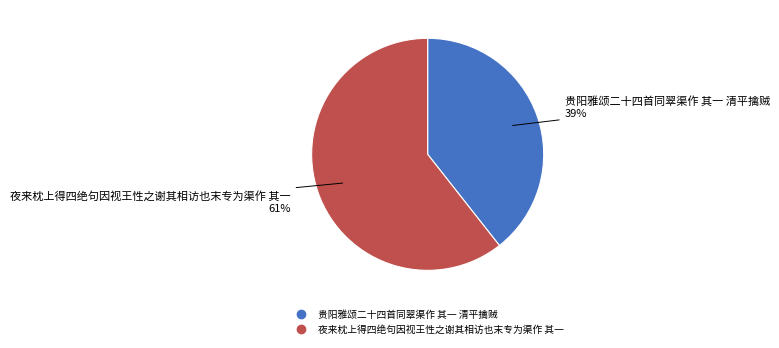

What is the ratio of the value at 贵阳雅颂二十四首同翠渠作 其一 清平擒贼 to the value at 夜来枕上得四绝句因视王性之谢其相访也末专为渠作 其一?

0.6